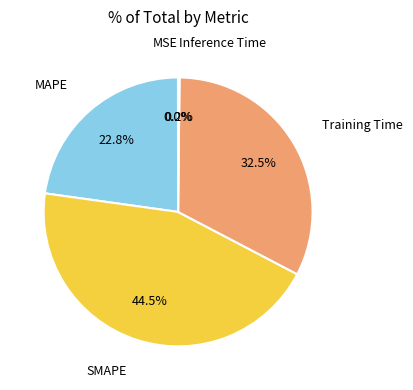

Is Training Time the majority of the pie?

No